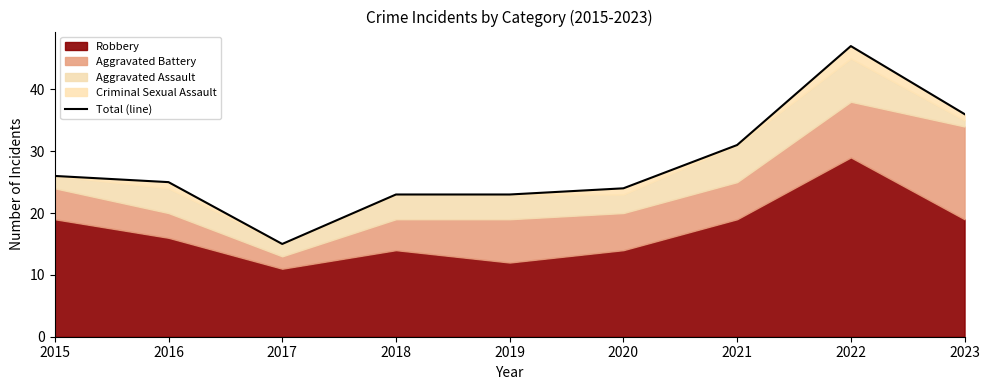

Rank the categories by value from highest to lowest.

2022, 2023, 2021, 2015, 2016, 2020, 2018, 2019, 2017